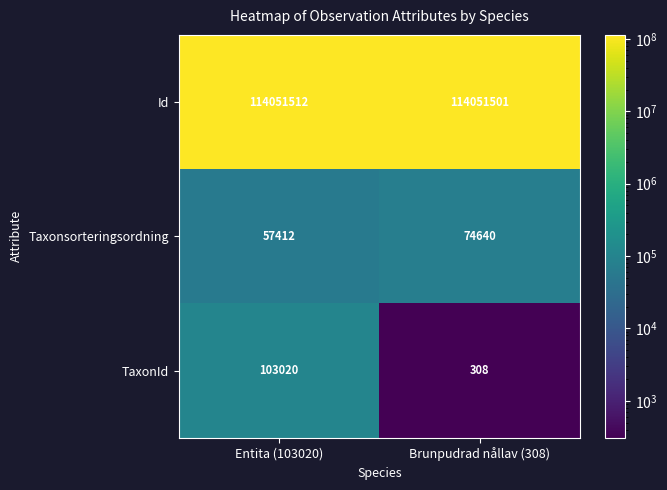

Count the number of categories in the chart.

2